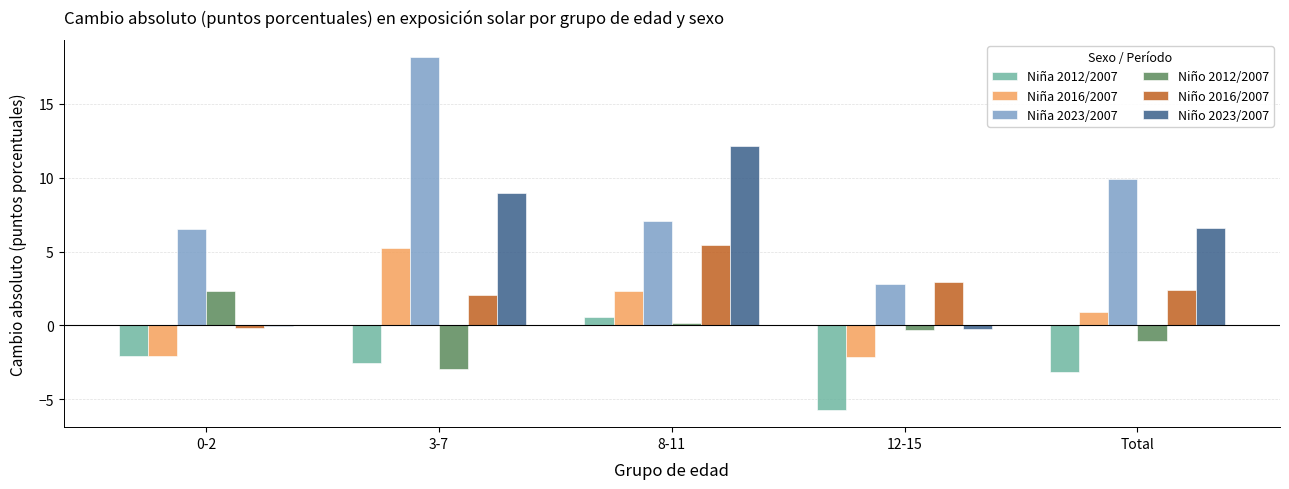

What is the sum of all Niña 2016/2007 values?

4.2